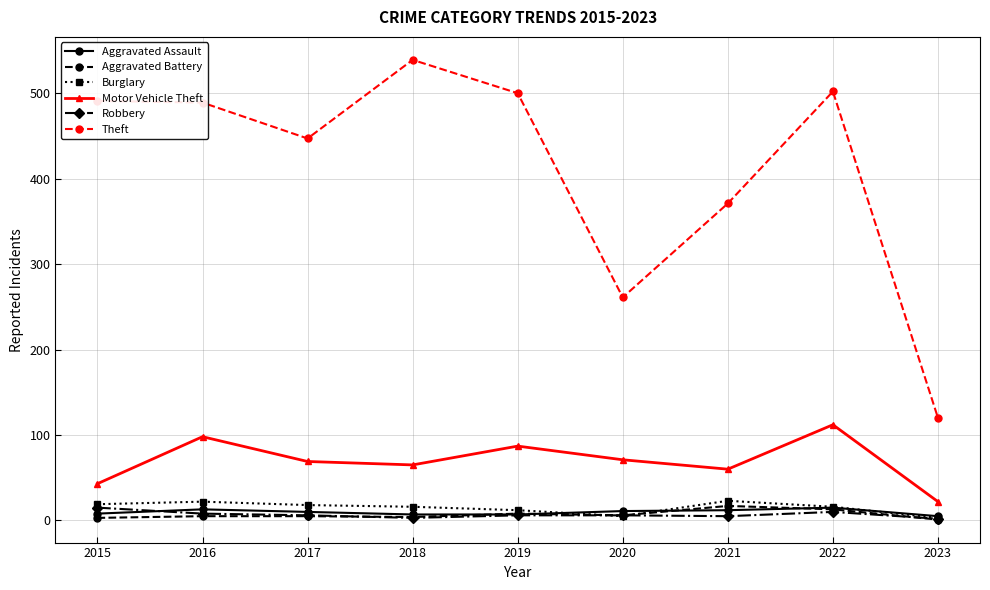

Does the chart have visible grid lines?

Yes